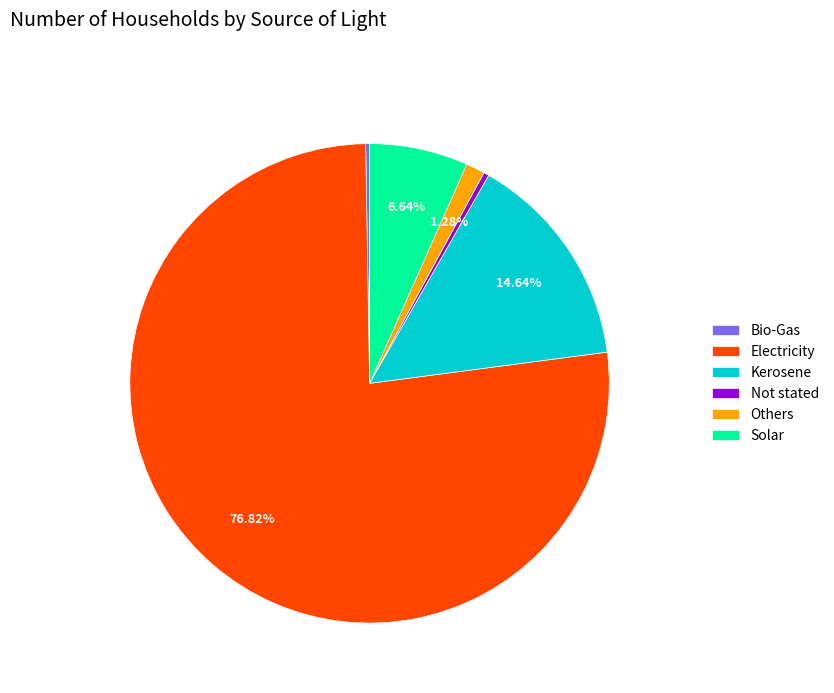

Between Solar and Kerosene, which is larger?

Kerosene